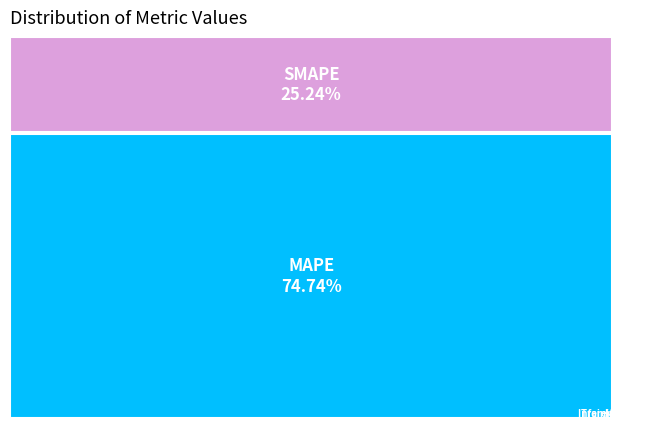

What is the change in value from MAPE to Inference Time?

-392.3